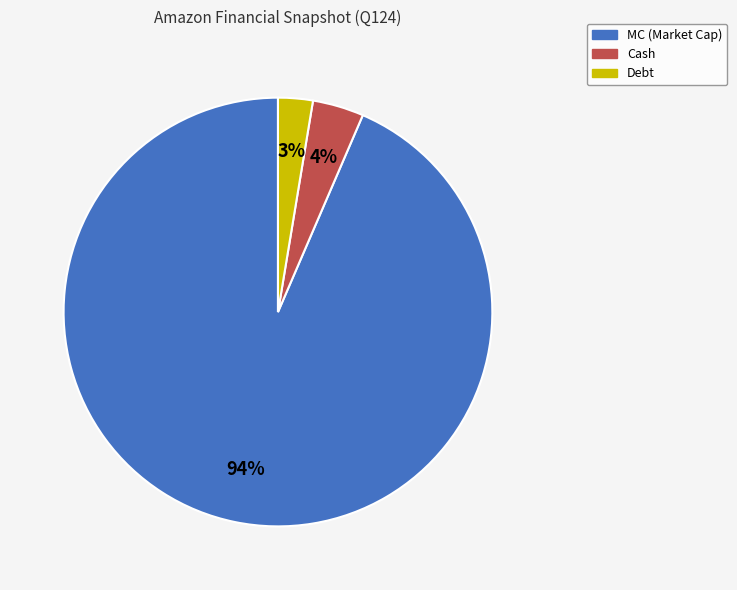

Between Cash and Debt, which is larger?

Cash